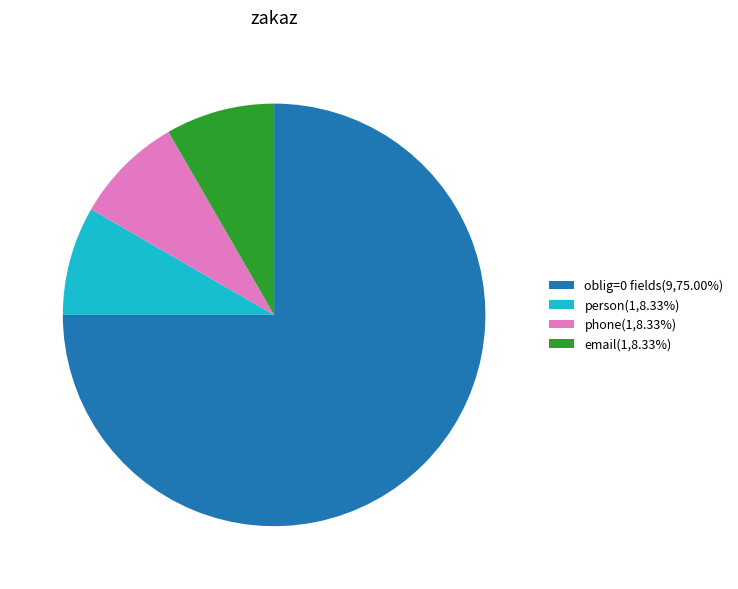

Does person(1,8.33%) account for over 50% of the chart?

No